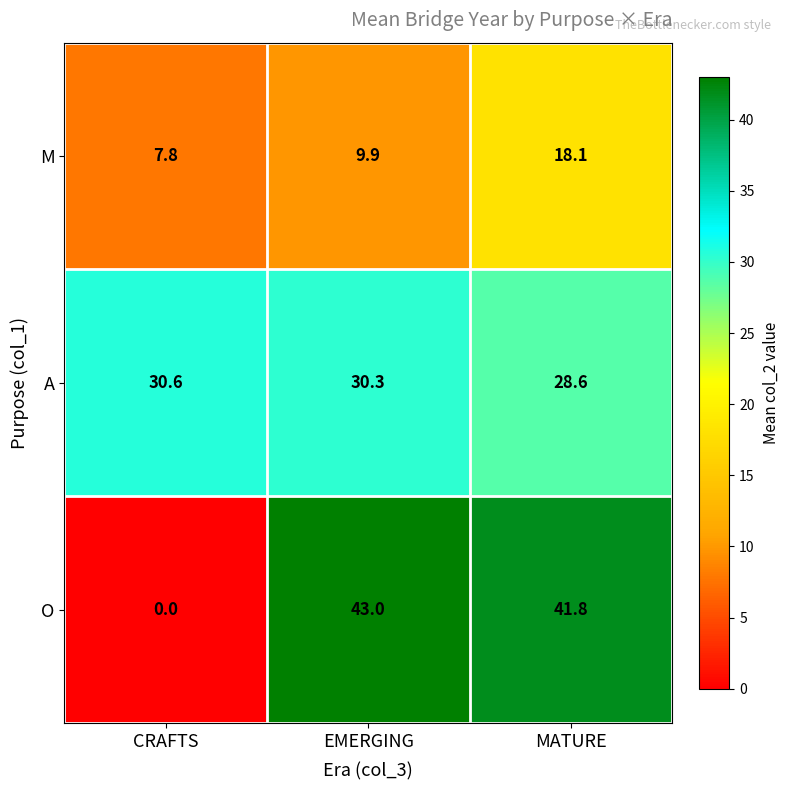

What is the sum of the M values at CRAFTS and MATURE?

25.9